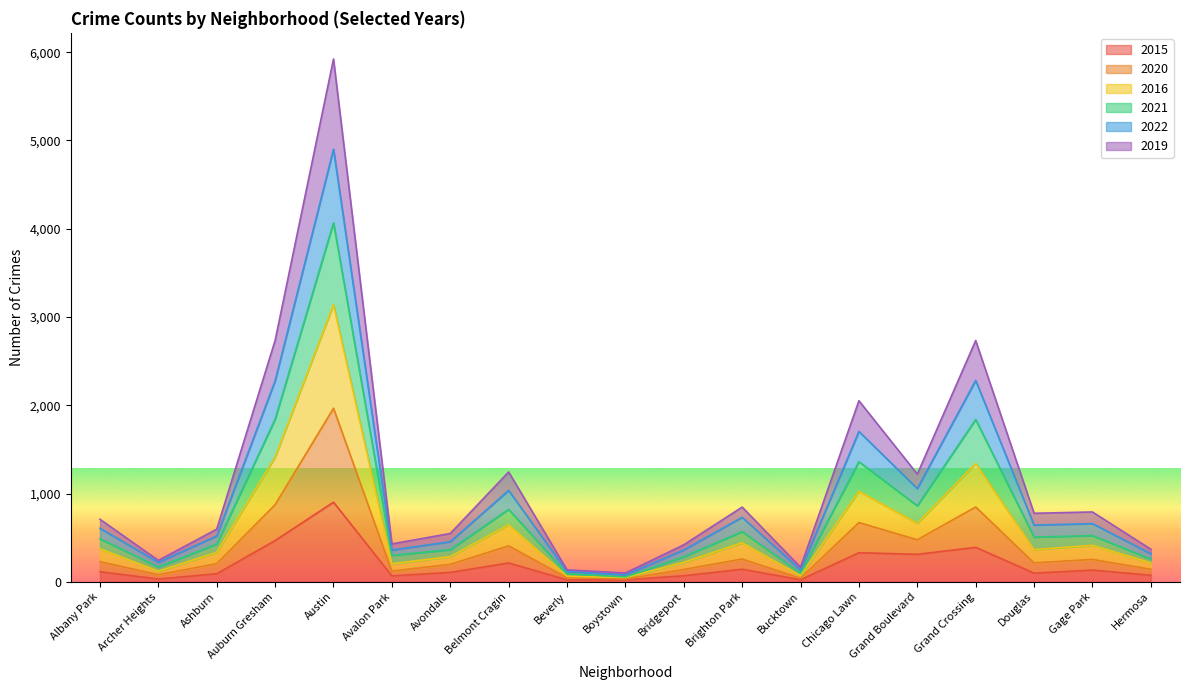

The 2015 series shows 712 at Auburn Gresham. True or false?

False